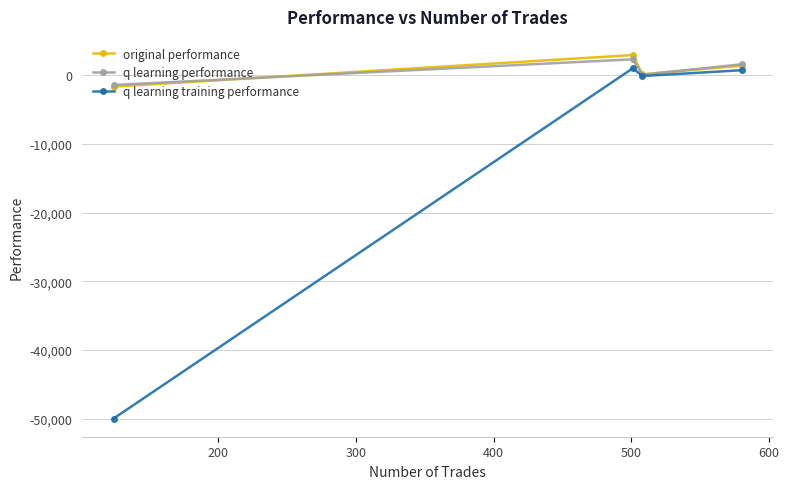

What is the maximum value shown in the chart?

2975.1